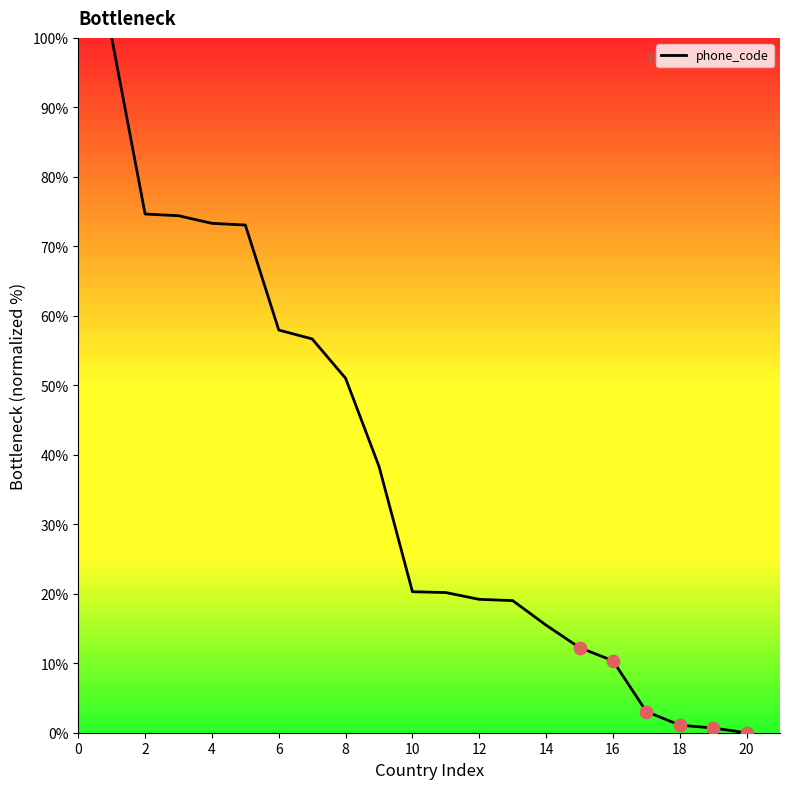

What is the difference between the maximum and minimum values?

100.0